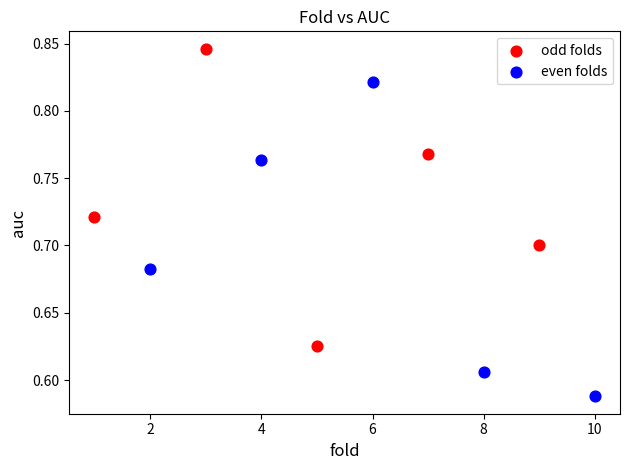

What are all the series names shown in the legend?

odd folds, even folds